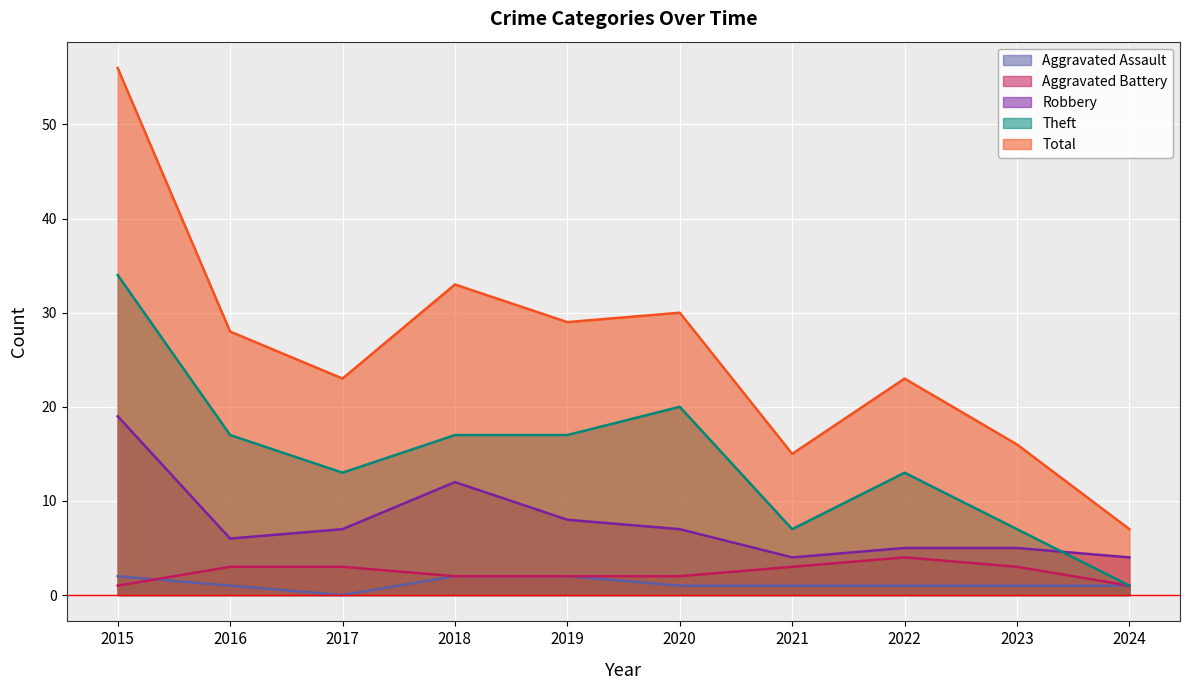

Rank the categories by Total value from highest to lowest.

2015, 2018, 2020, 2019, 2016, 2017, 2022, 2023, 2021, 2024